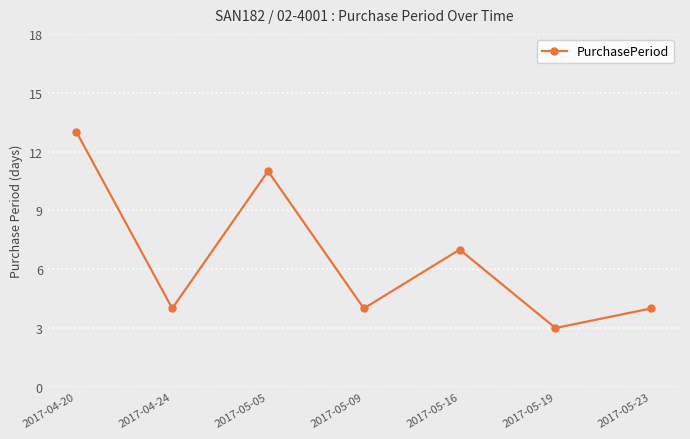

Is it true that the value at 2017-04-24 is 1?

False